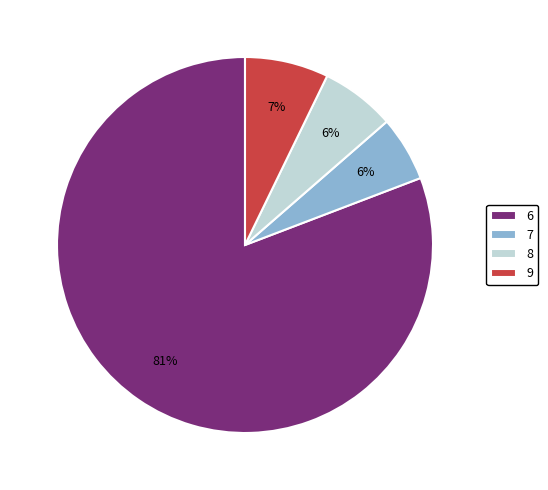

Approximately how many times larger is the value at 8 compared to 9?

0.9